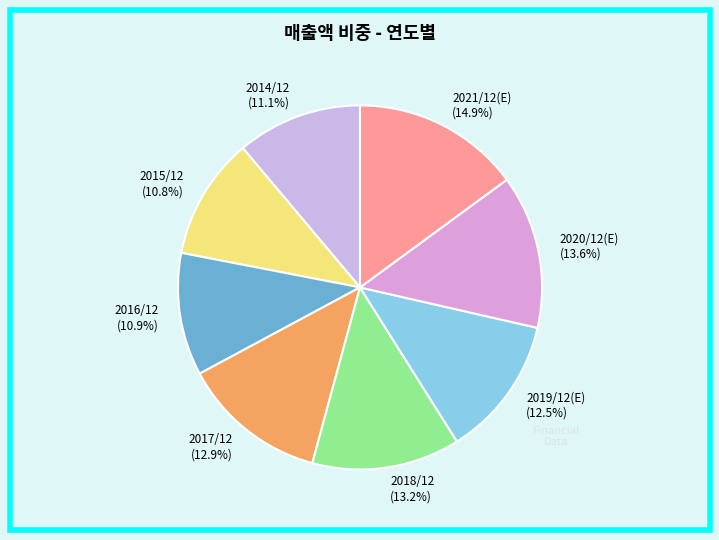

To the nearest percent, what is the average slice percentage?

12%